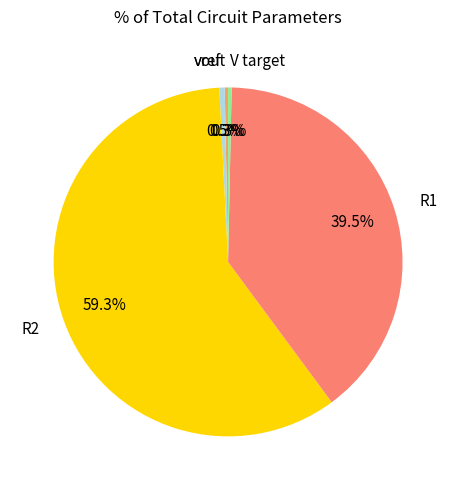

Is it true that V target is 0% of the pie?

True